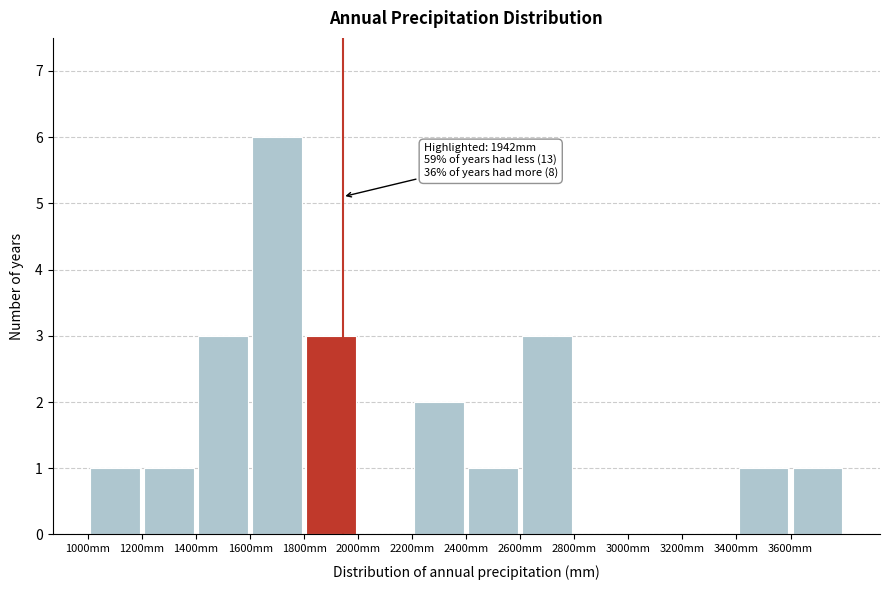

Which range on the x-axis has the tallest bar?

1600 to 1800